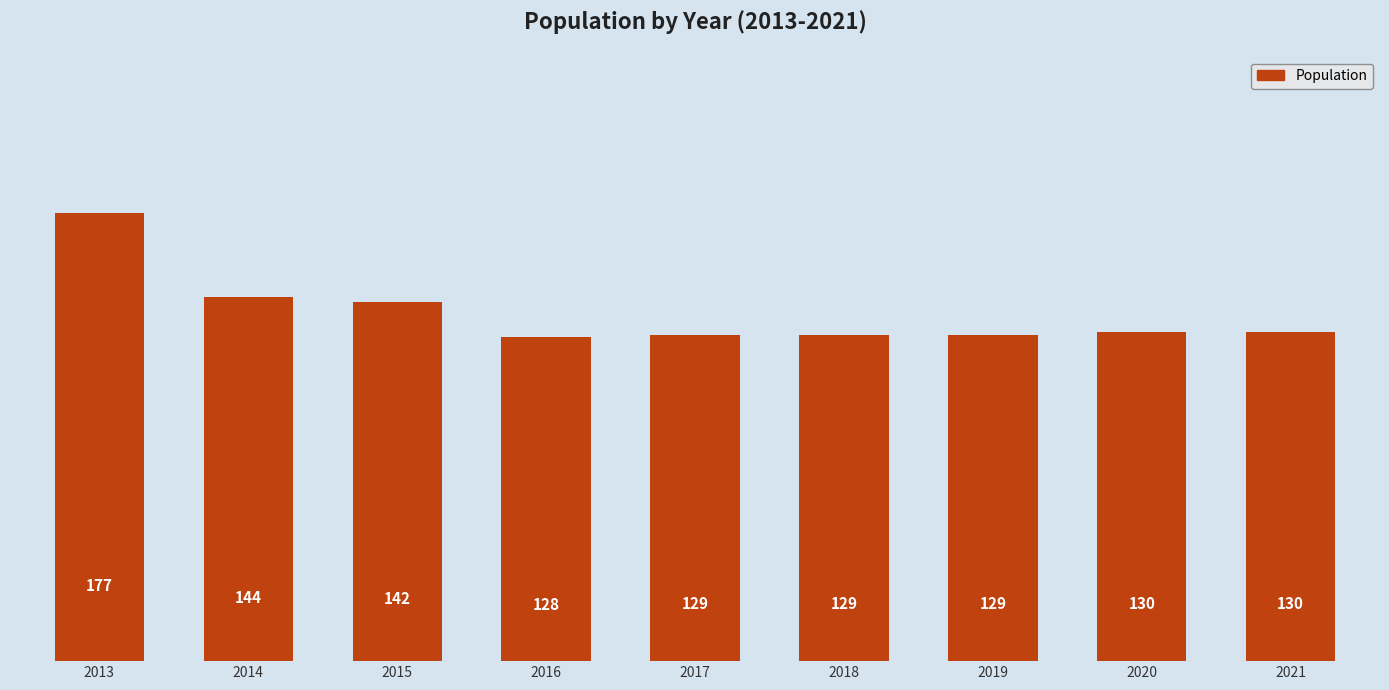

Which category has the highest value across all series?

2013